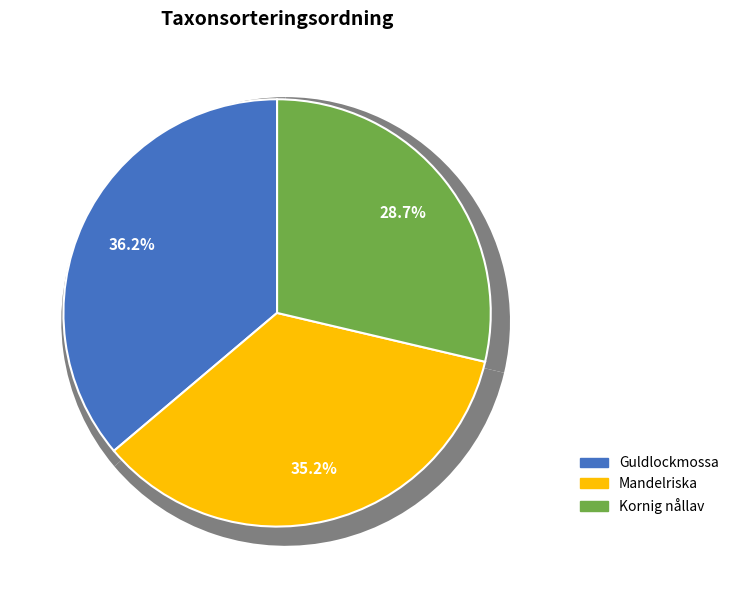

What is the largest slice in the pie chart?

Guldlockmossa